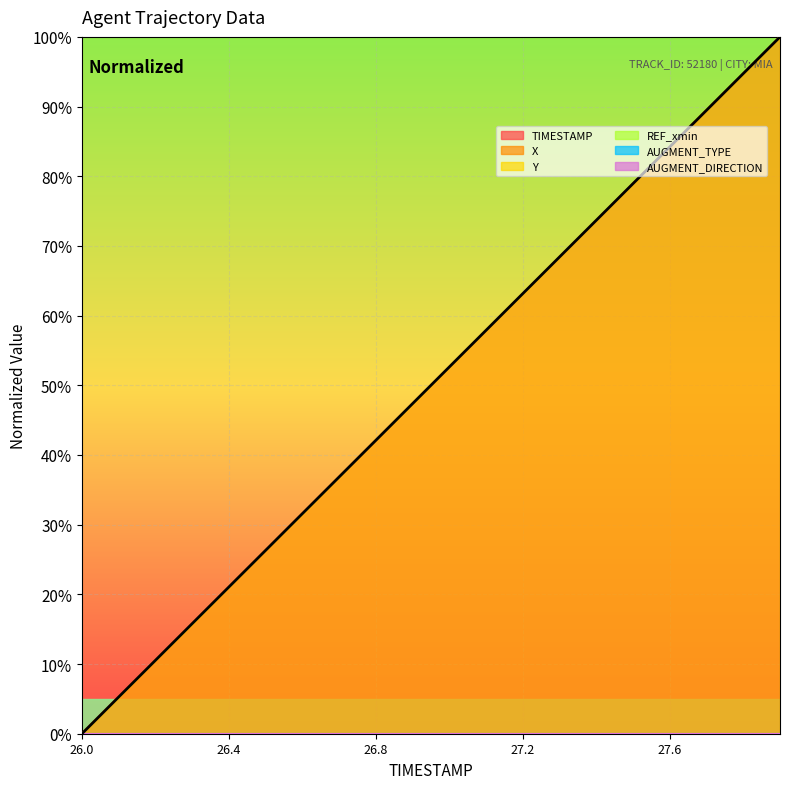

True or false: X has a value of 0.5 at 26.9.

True